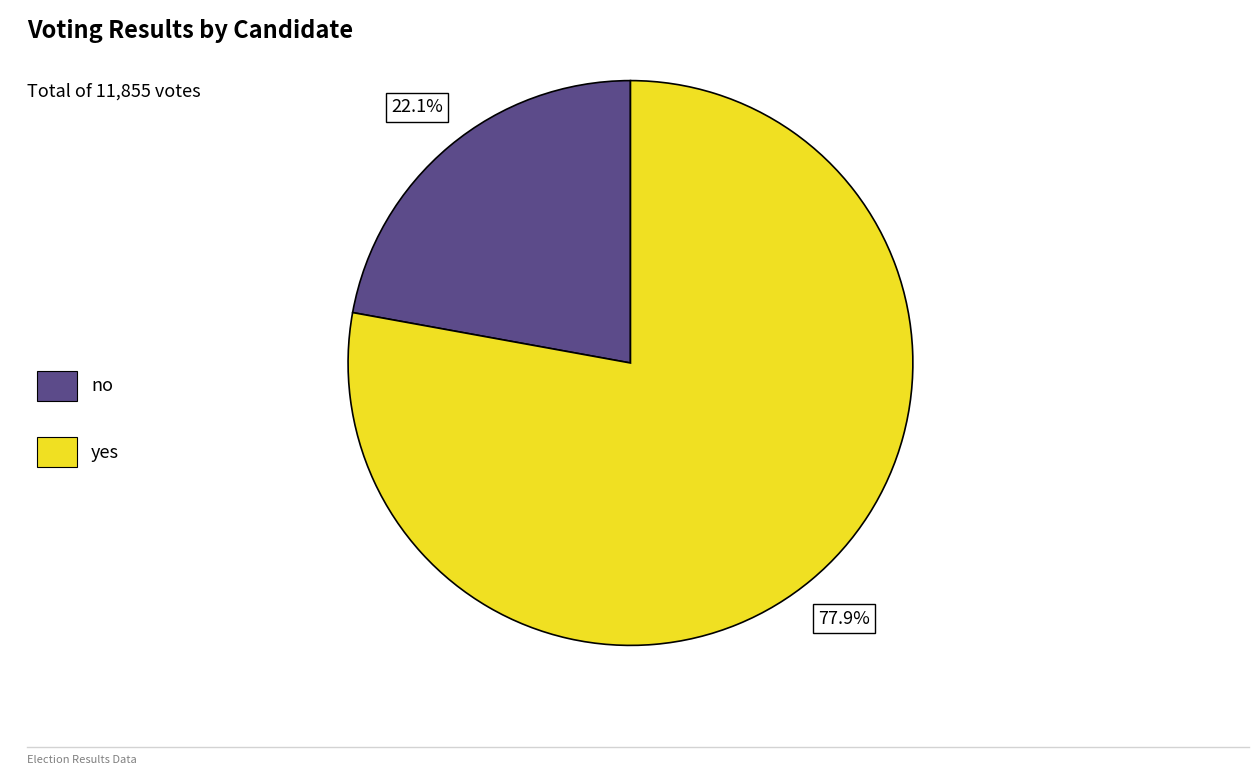

To the nearest percent, what percentage of the pie is yes?

78%